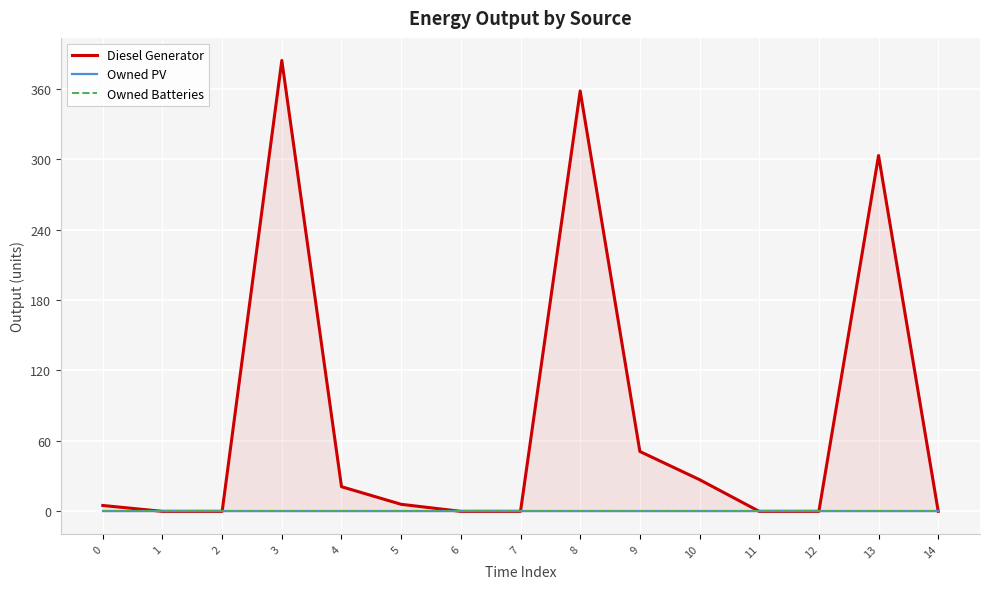

True or false: Owned Batteries has a value of 0 at 12.

True